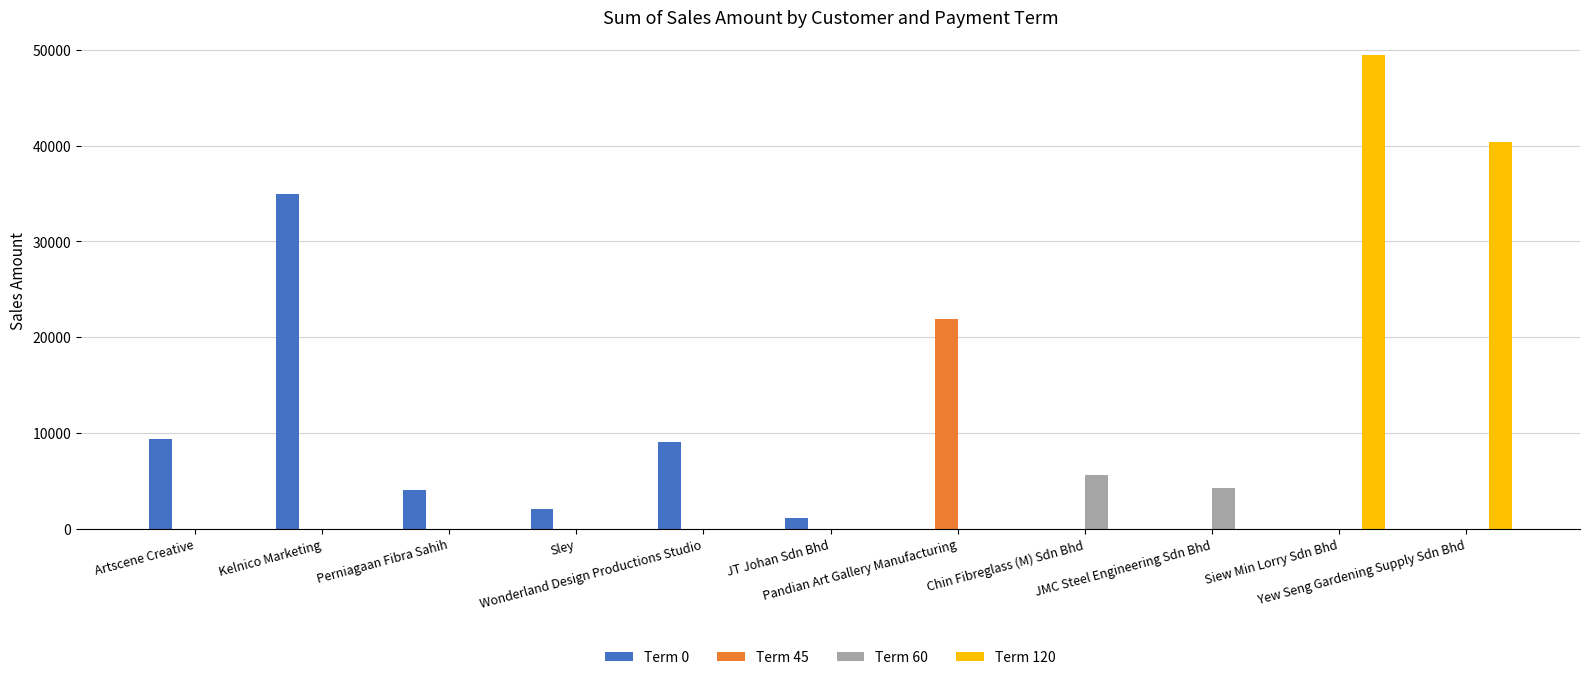

At which category is the sum across all series the highest?

Siew Min Lorry Sdn Bhd